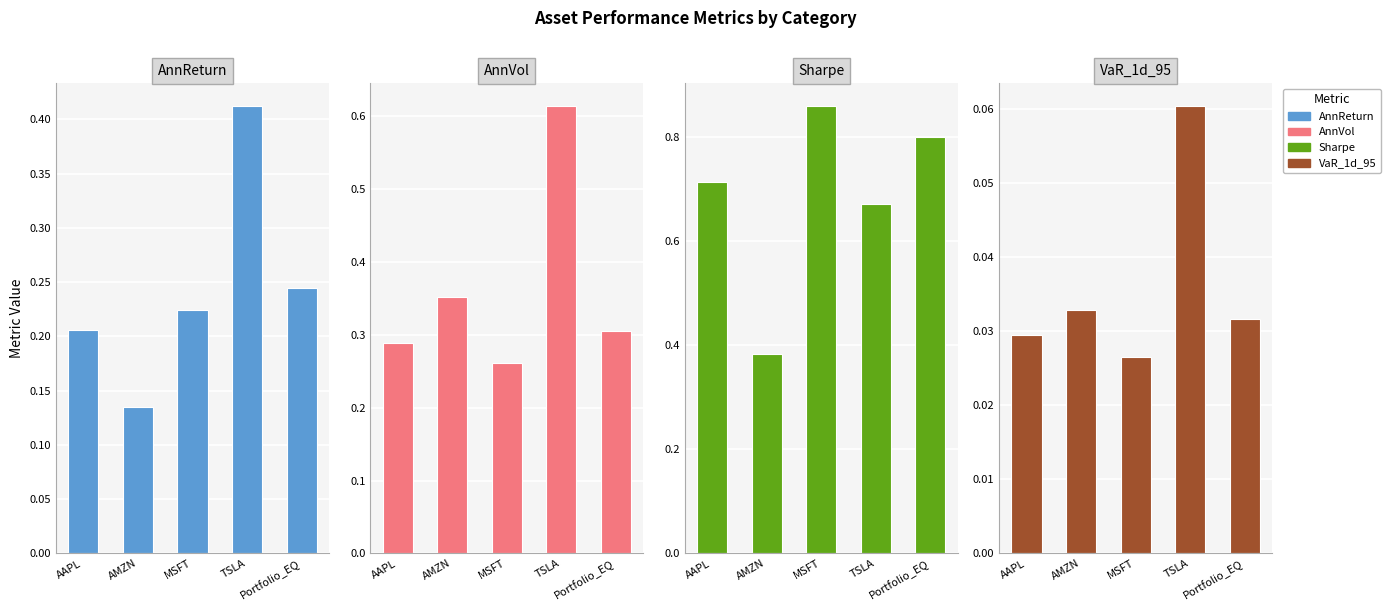

Does the chart contain stacked bars?

No